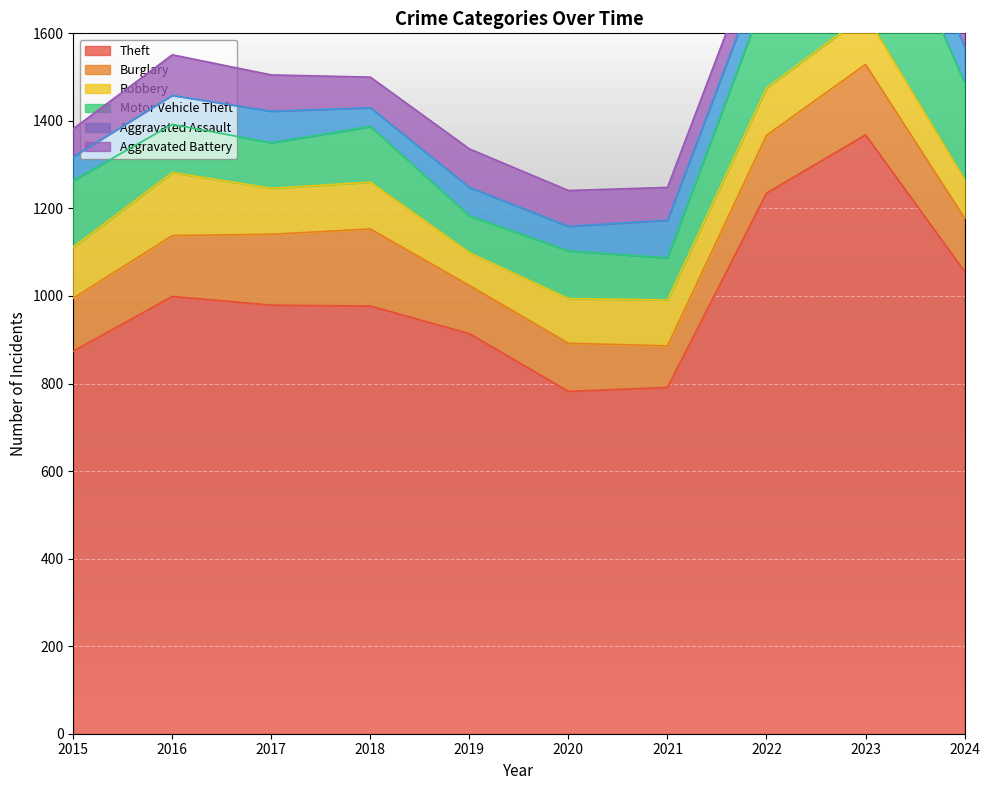

True or false: Burglary and Aggravated Assault intersect in this chart.

False